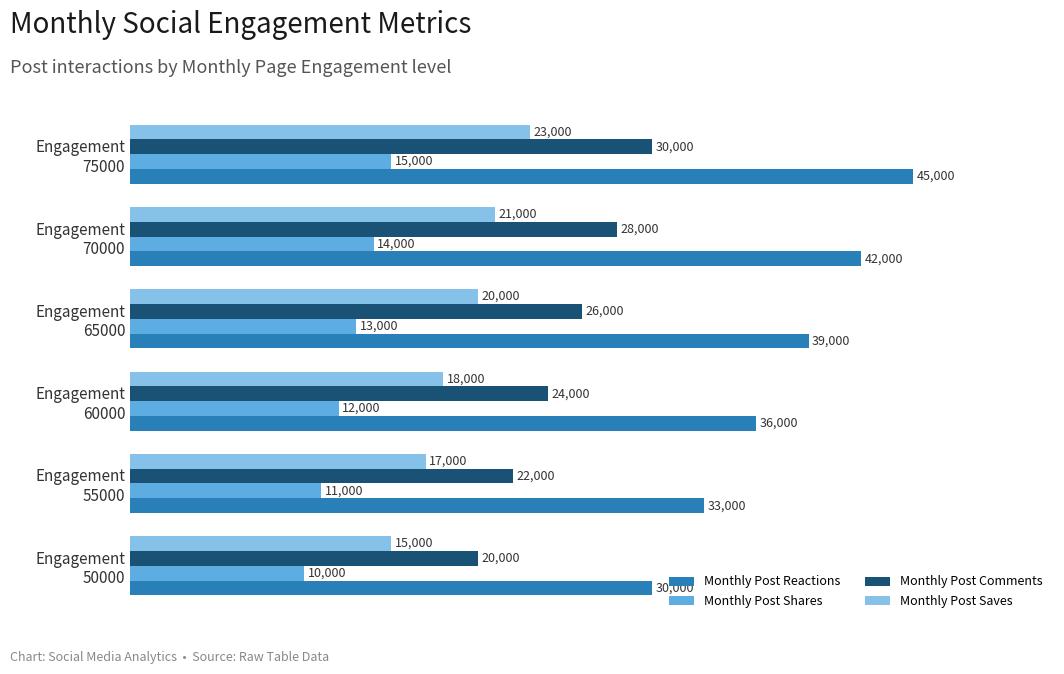

How many Monthly Post Shares values are between 11000 and 14000?

4